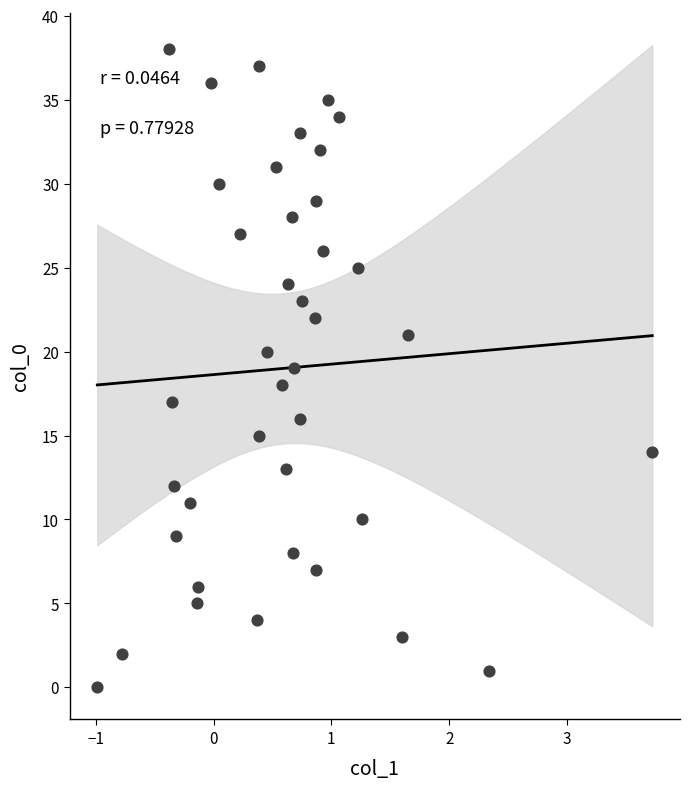

What is the range of Y values (max minus min)?

38